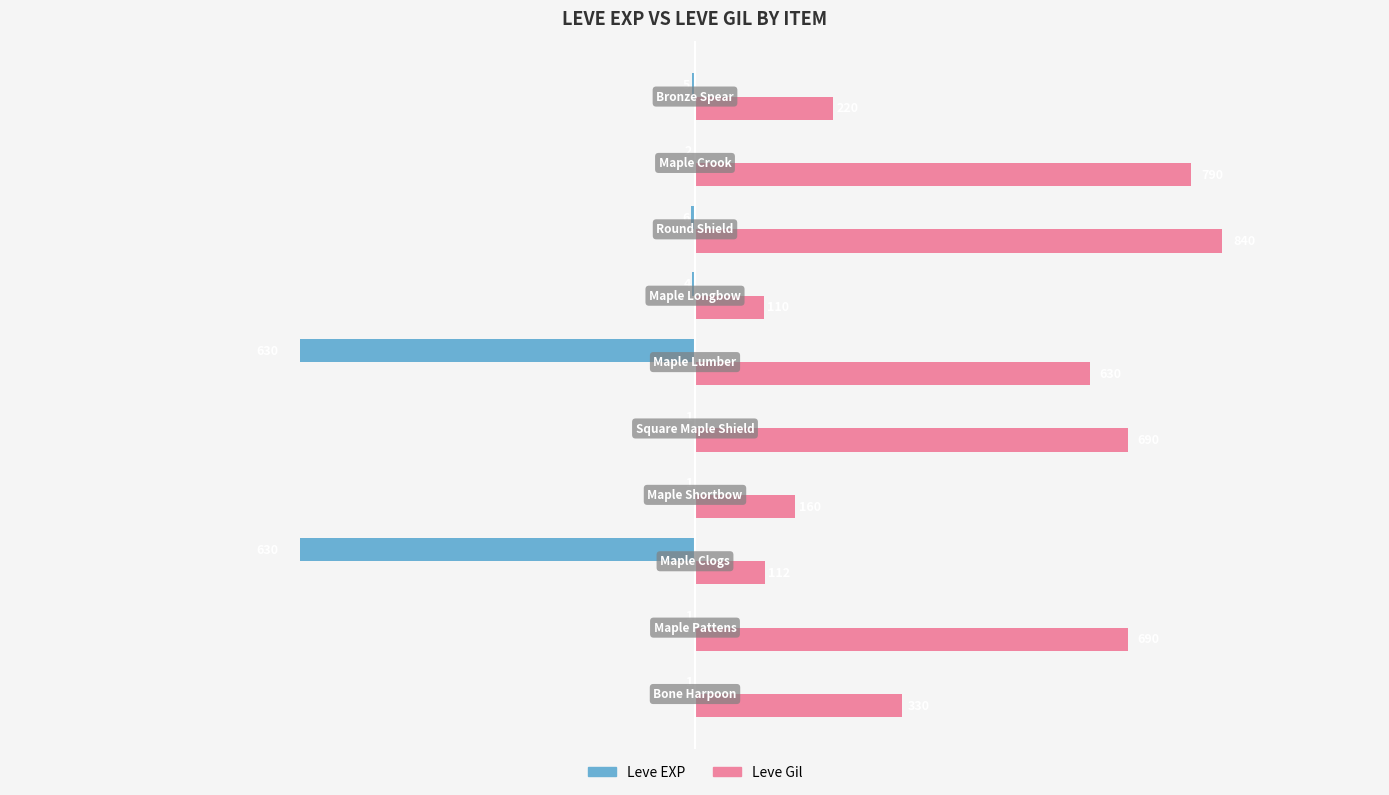

Which series has the largest total across all categories?

Leve Gil